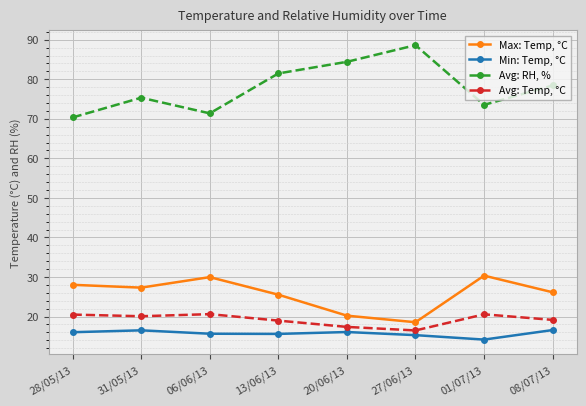

What is the average value of the Avg: Temp, °C series?

19.2